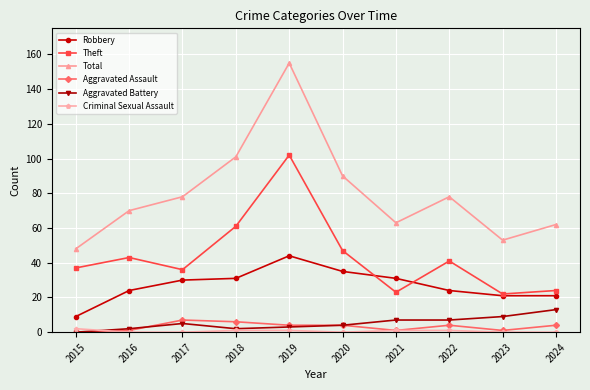

At how many categories does at least one series exceed 43?

10